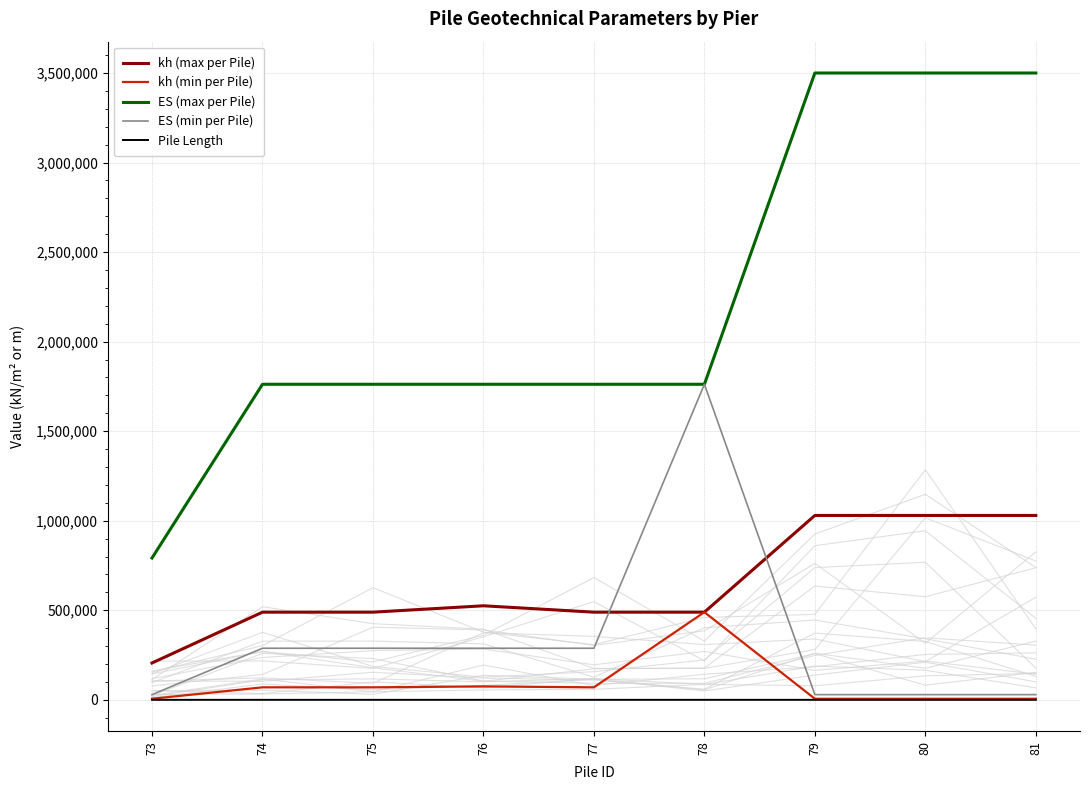

True or false: kh (min per Pile) has a value of 8478.6 at 80.

False